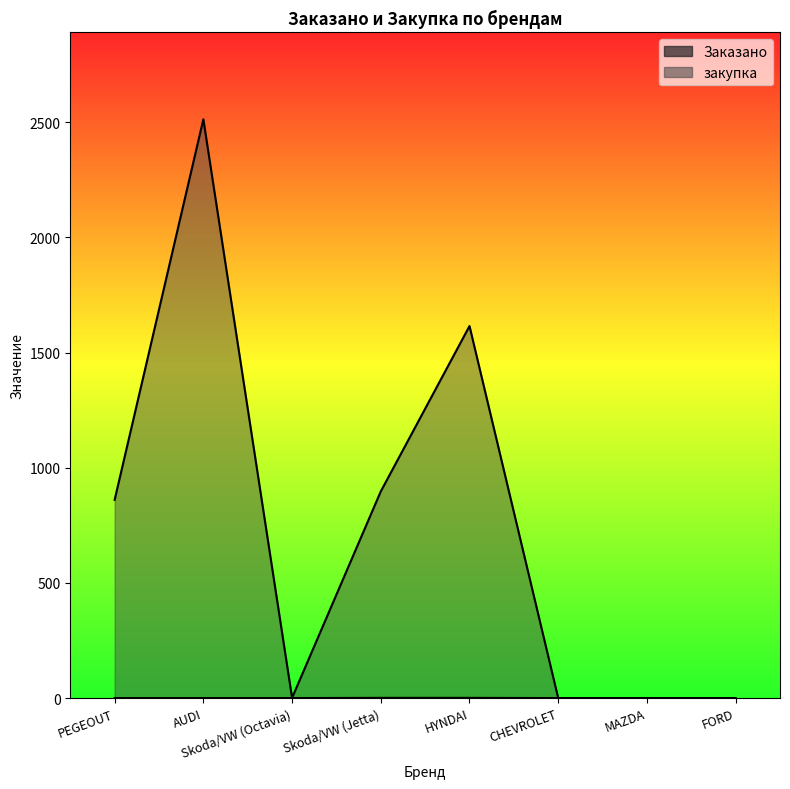

True or false: Заказано and закупка cross at least once.

False